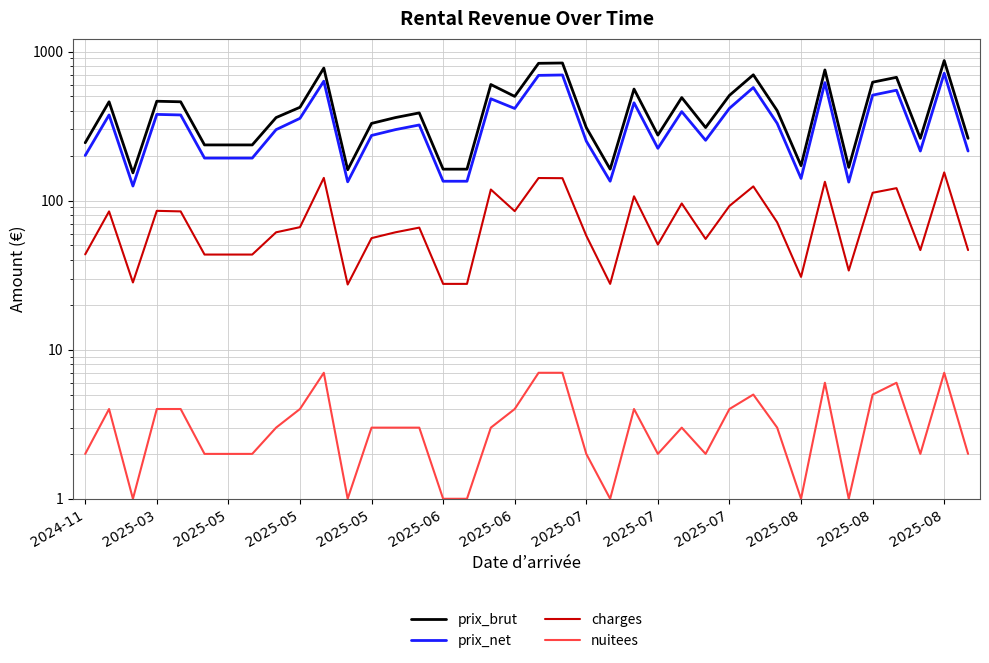

What is the greatest value displayed?

869.4